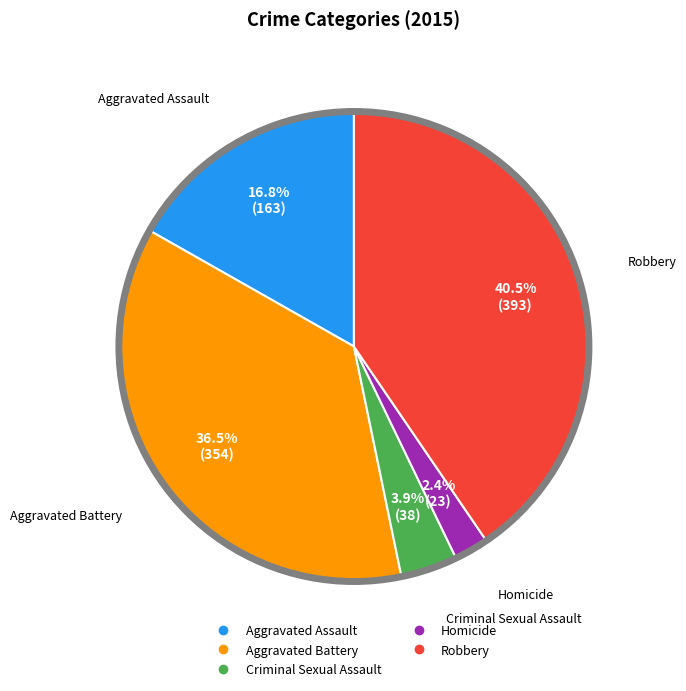

To the nearest percent, what is the combined percentage of Aggravated Assault and Aggravated Battery?

53%